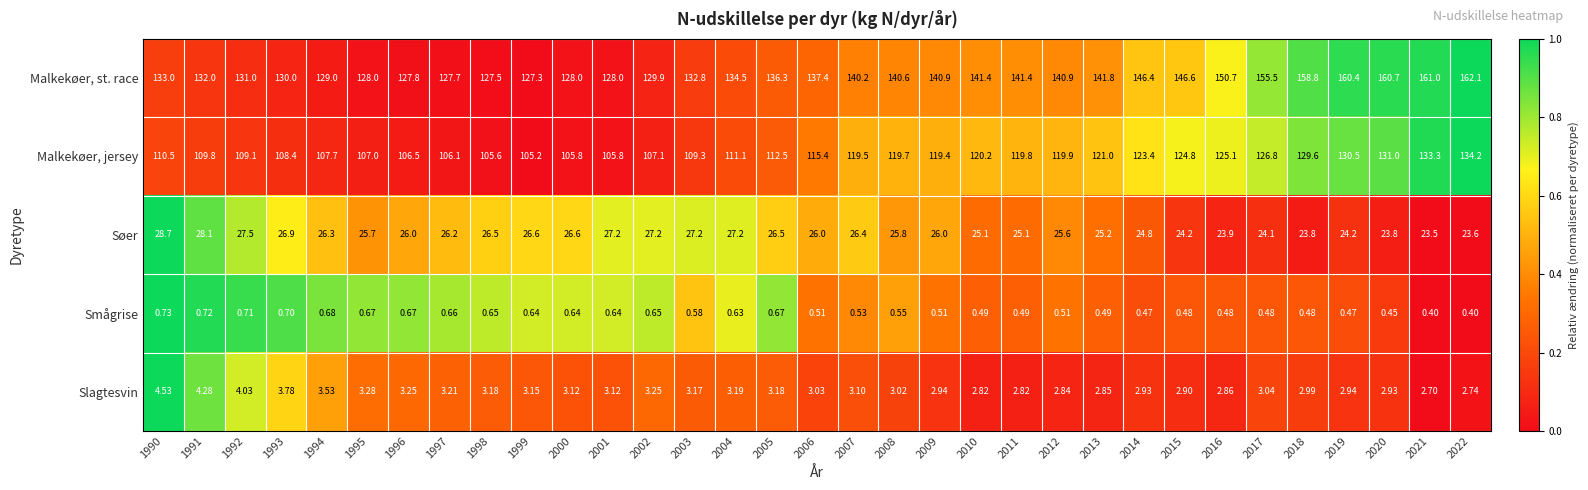

Count the number of categories in the chart.

33